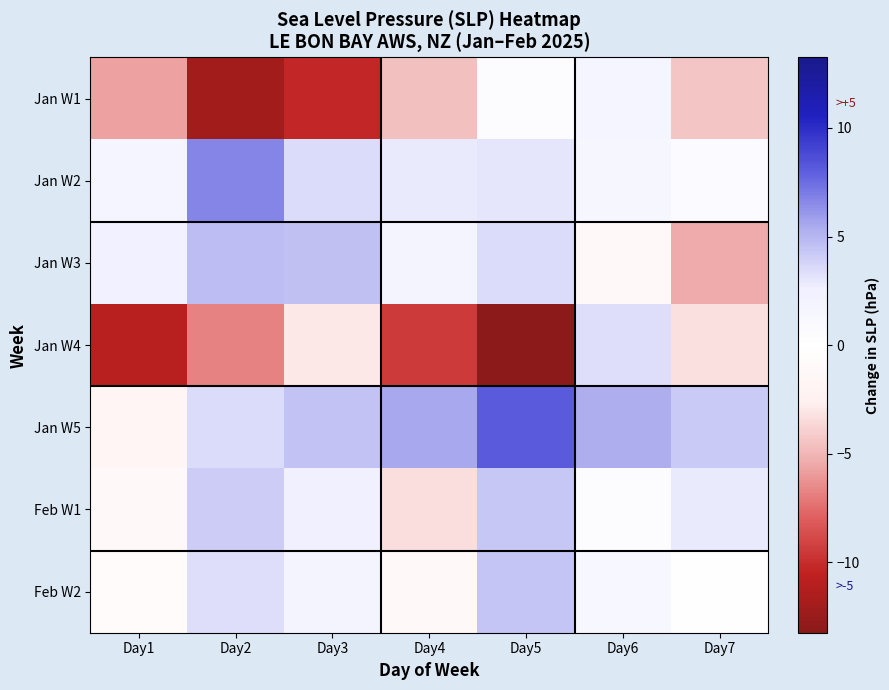

What is the total value across all series at Day7?

-5.6